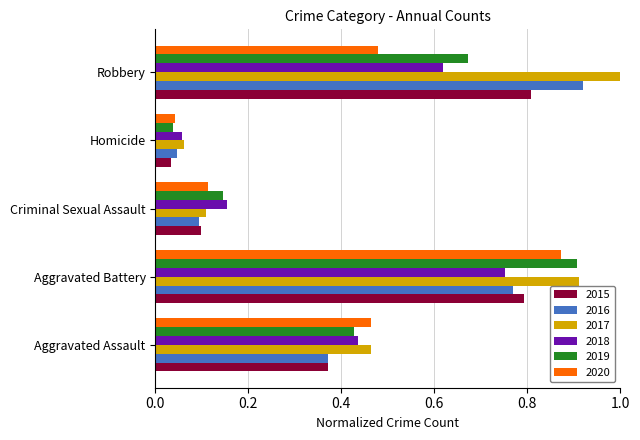

What is the sum of the 2019 values at Criminal Sexual Assault and Aggravated Battery?

1.1